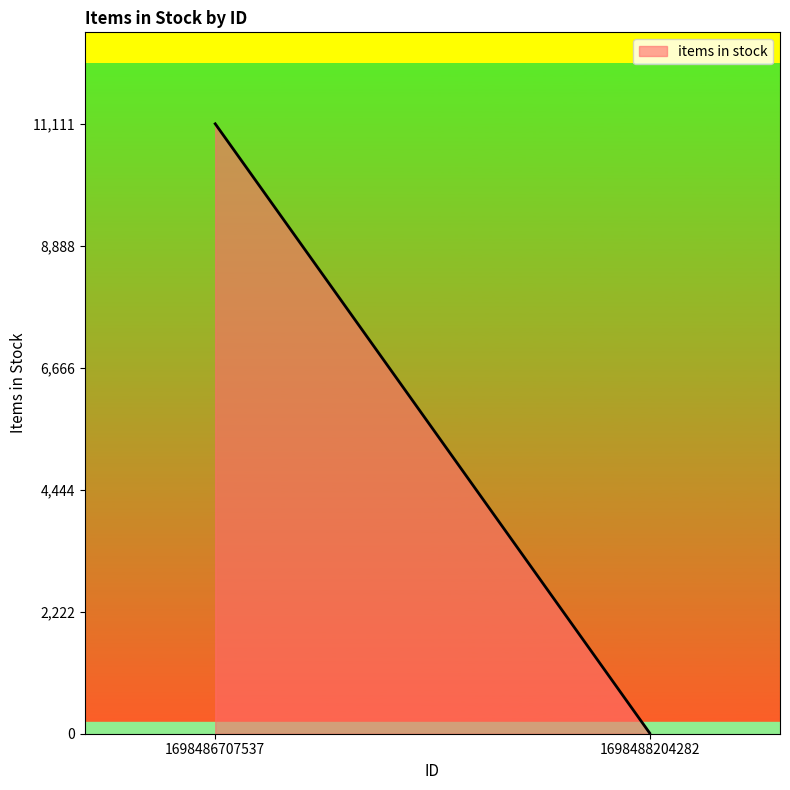

Between 1698488204282 and 1698486707537, which is larger?

1698486707537